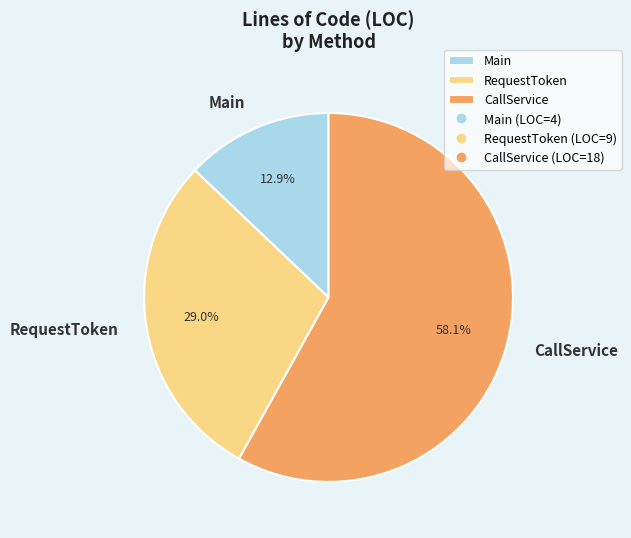

Combined, do CallService and Main account for over 50%?

Yes